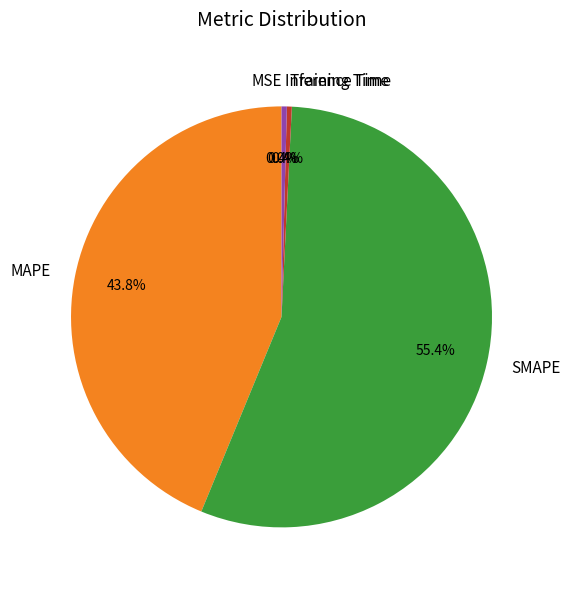

What is the majority slice?

SMAPE